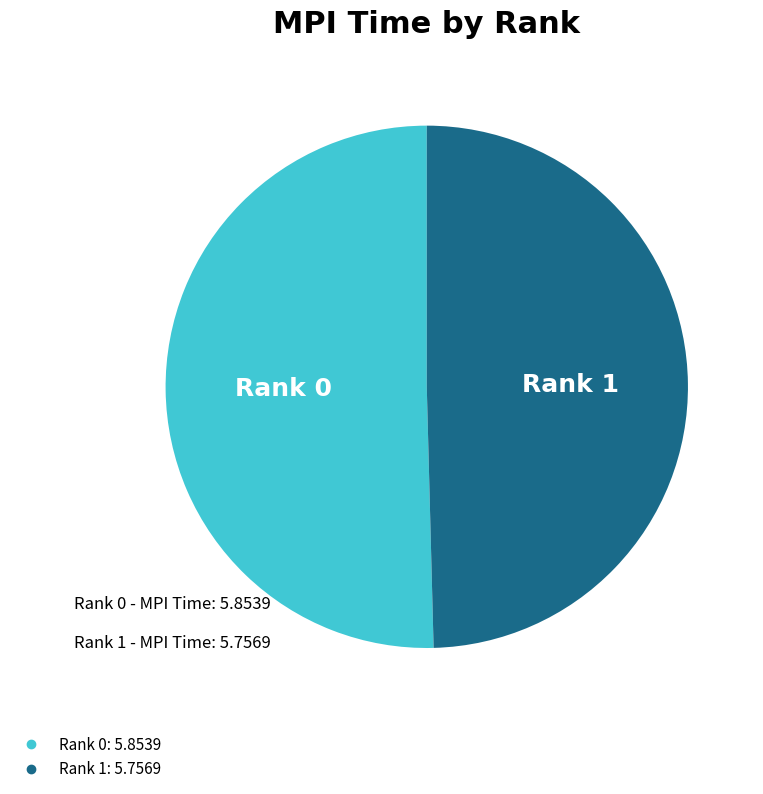

What is the largest slice in the pie chart?

Rank 0